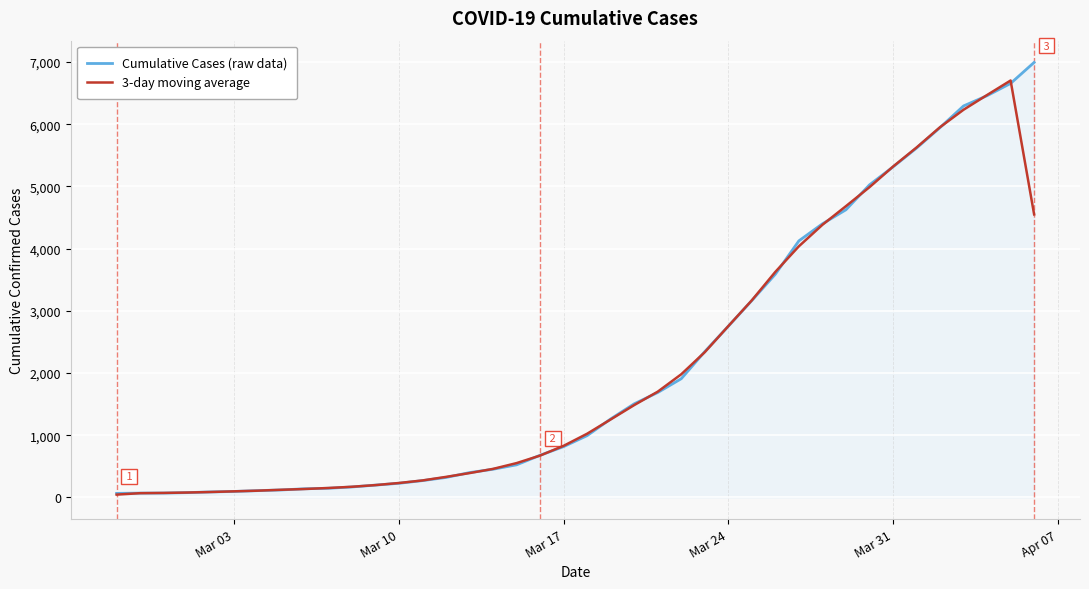

What is the greatest value displayed?

6995.0